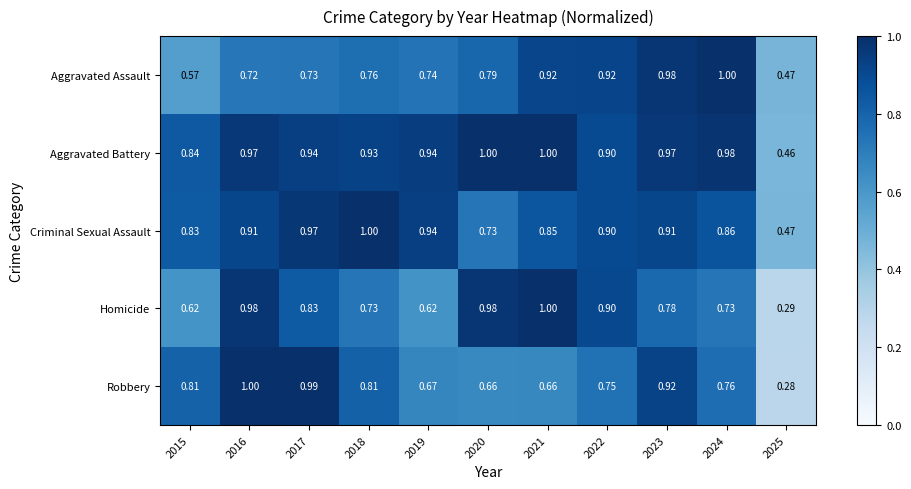

Which series has the largest total across all categories?

Aggravated Battery